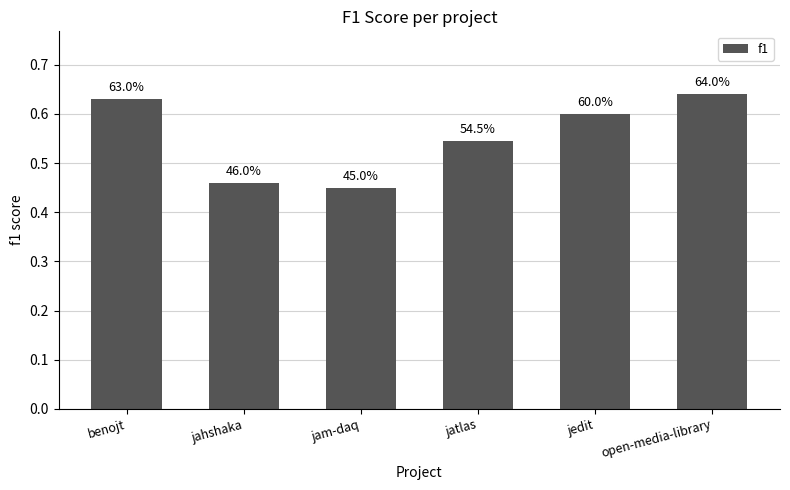

Rank the categories by value from highest to lowest.

open-media-library, benojt, jedit, jatlas, jahshaka, jam-daq